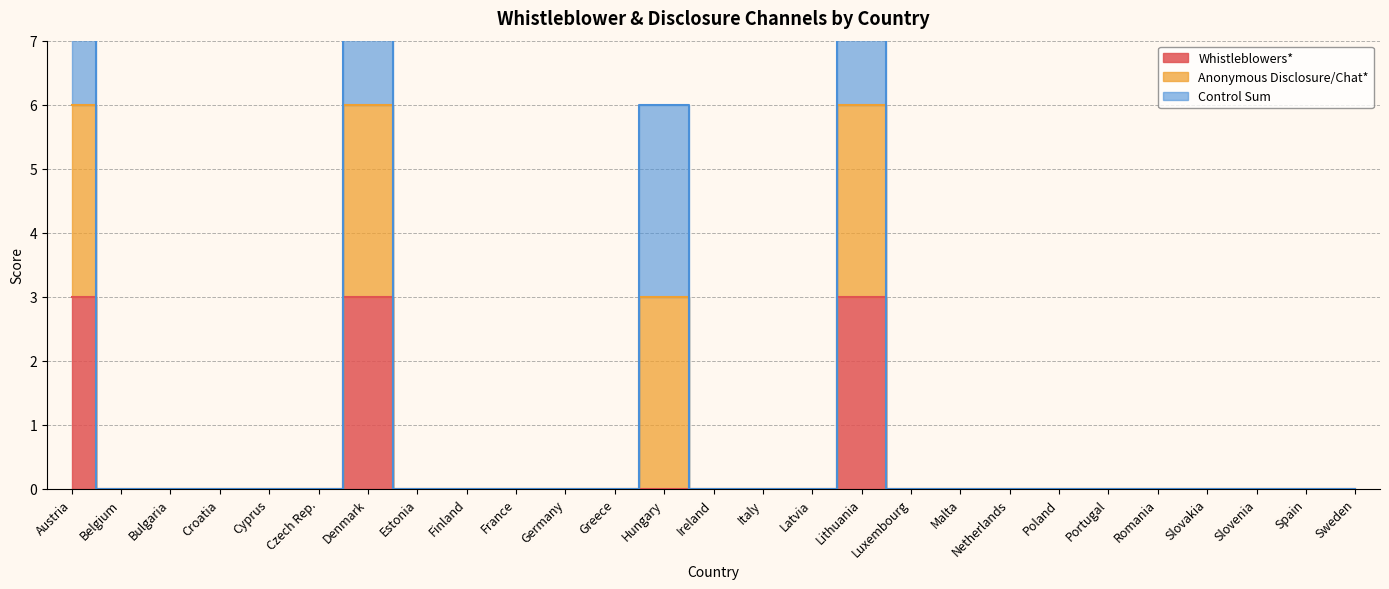

Rank the categories by Whistleblowers* value from highest to lowest.

Austria, Denmark, Lithuania, Belgium, Bulgaria, Croatia, Cyprus, Czech Rep., Estonia, Finland, France, Germany, Greece, Hungary, Ireland, Italy, Latvia, Luxembourg, Malta, Netherlands, Poland, Portugal, Romania, Slovakia, Slovenia, Spain, Sweden